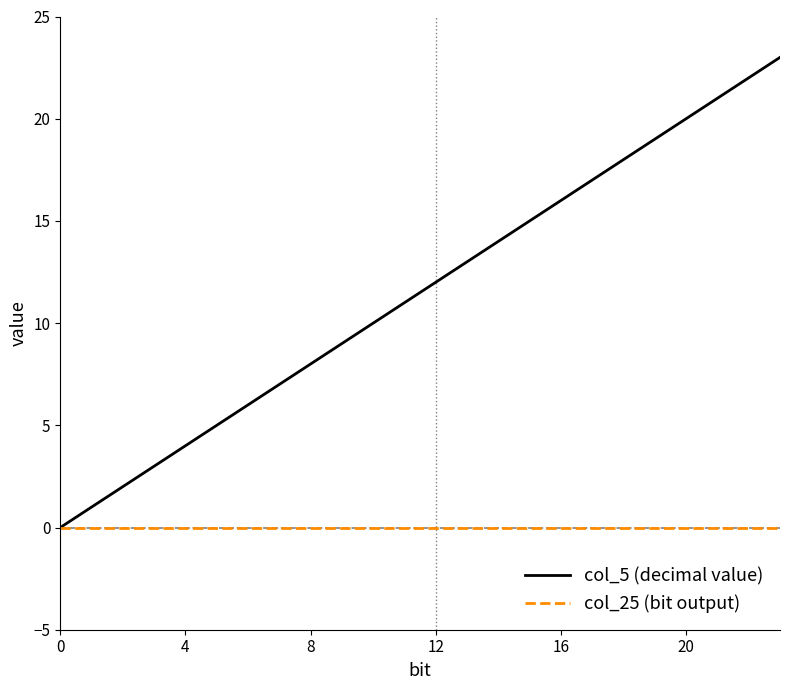

List the series in order of their peak value, lowest first.

col_25 (bit output), col_5 (decimal value)